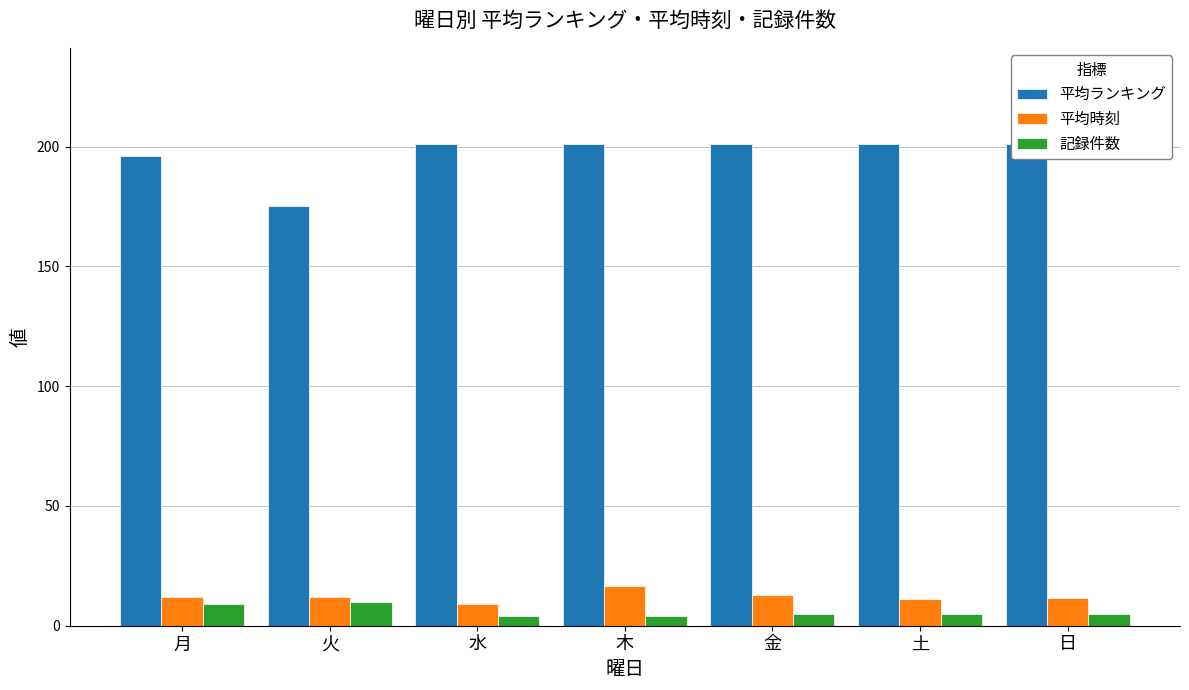

Is the value of 平均時刻 at 木 greater than the value of 平均ランキング at 木?

No